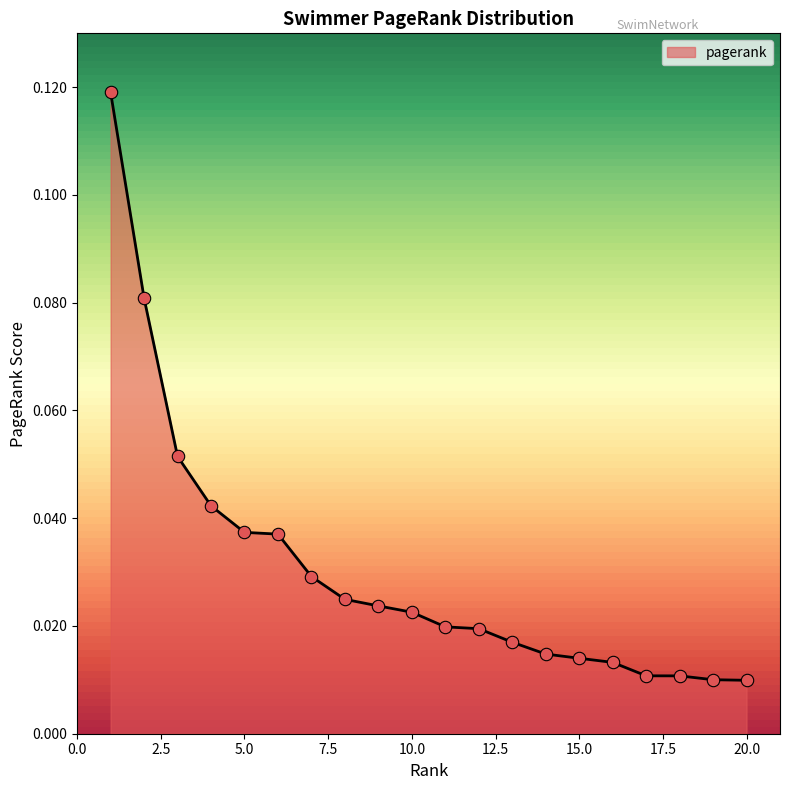

How many lines are shown in the chart?

1